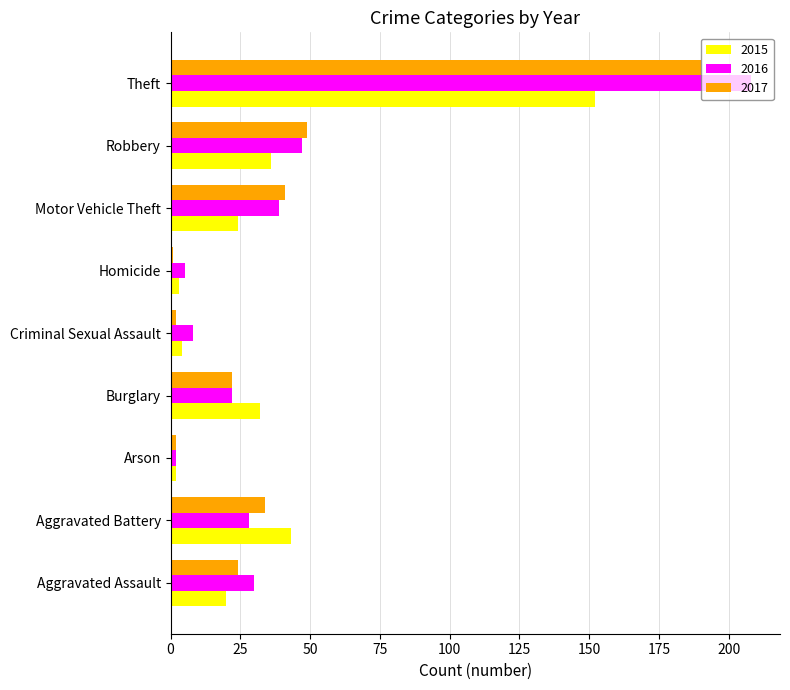

How many series are shown in this chart?

3